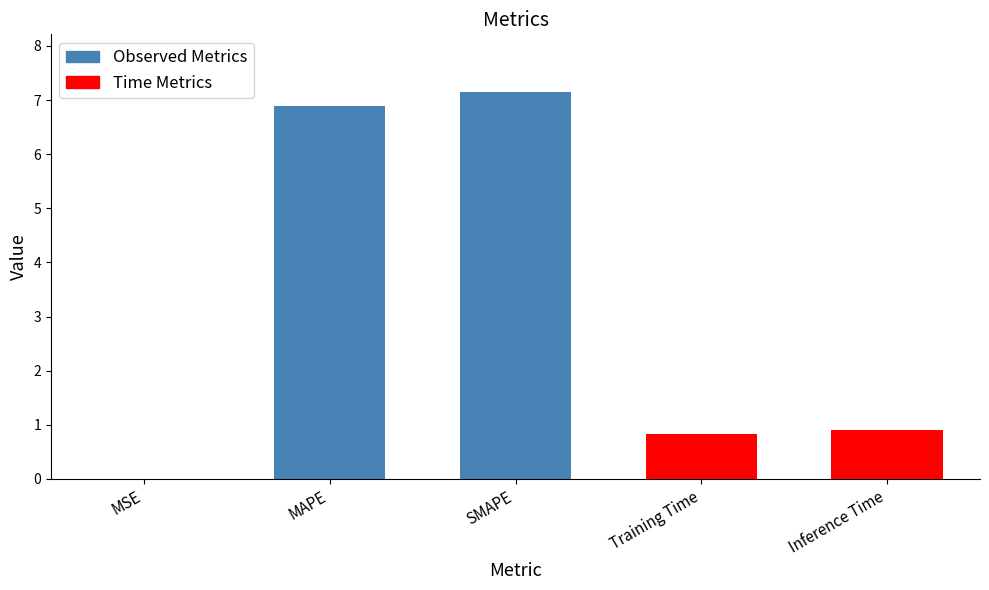

What is the approximate value at SMAPE?

7.1